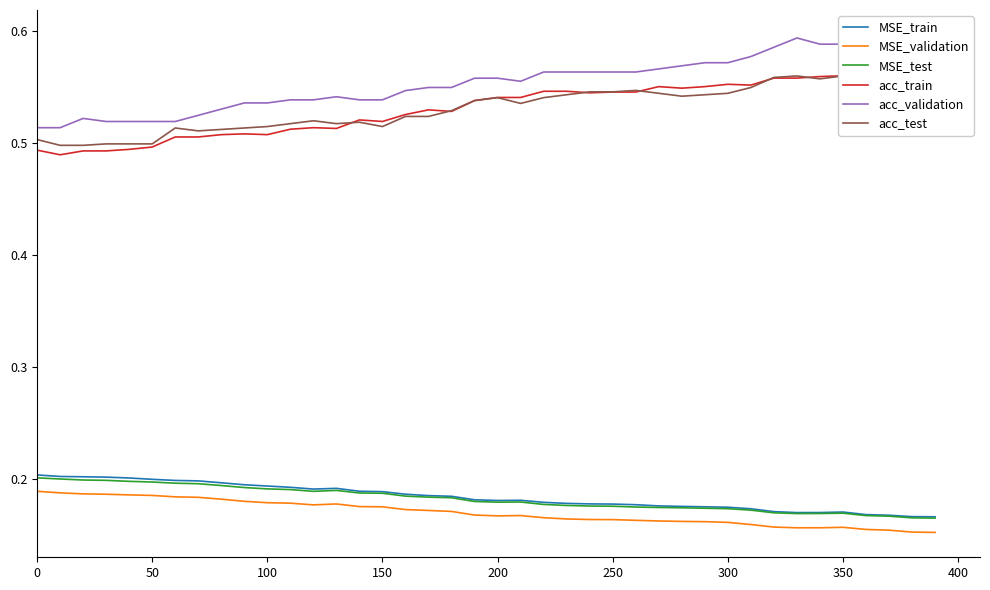

True or false: MSE_train and MSE_validation cross at least once.

False